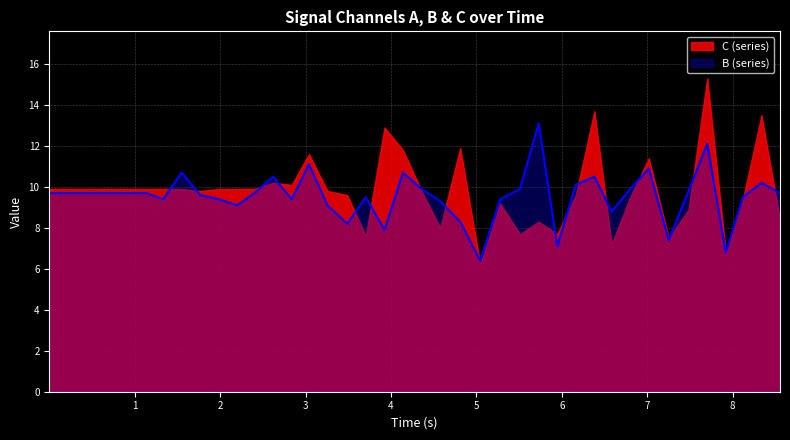

What is the maximum value shown in the chart?

15.3